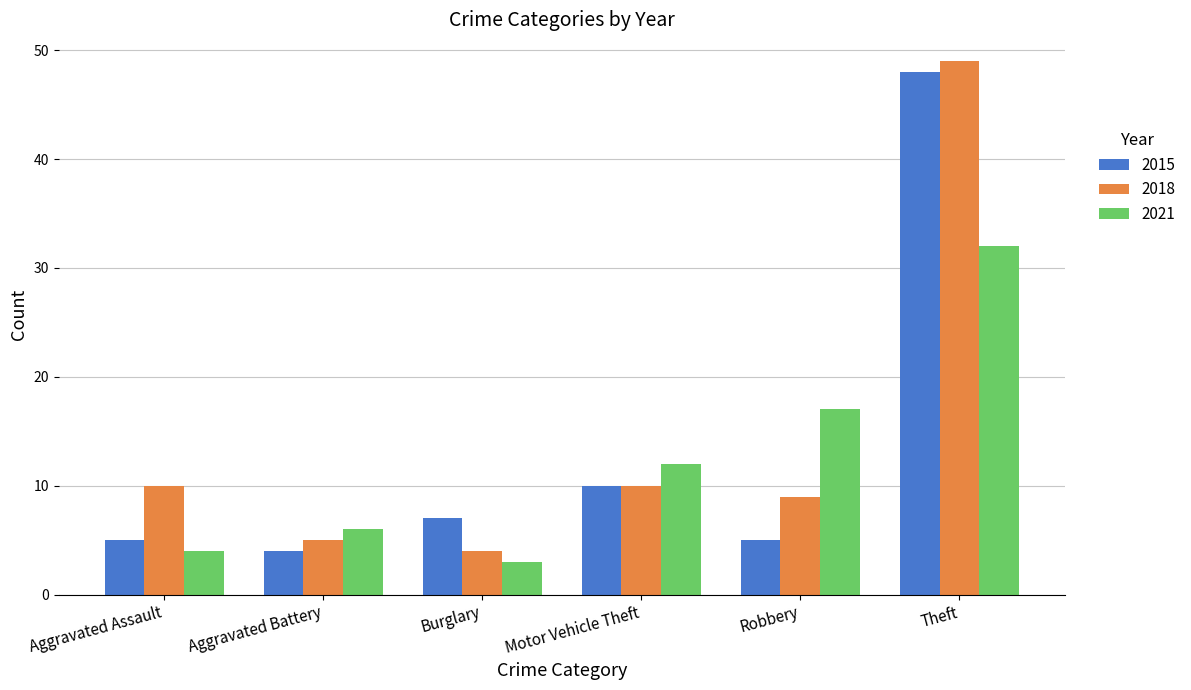

Which series has the largest total across all categories?

2018